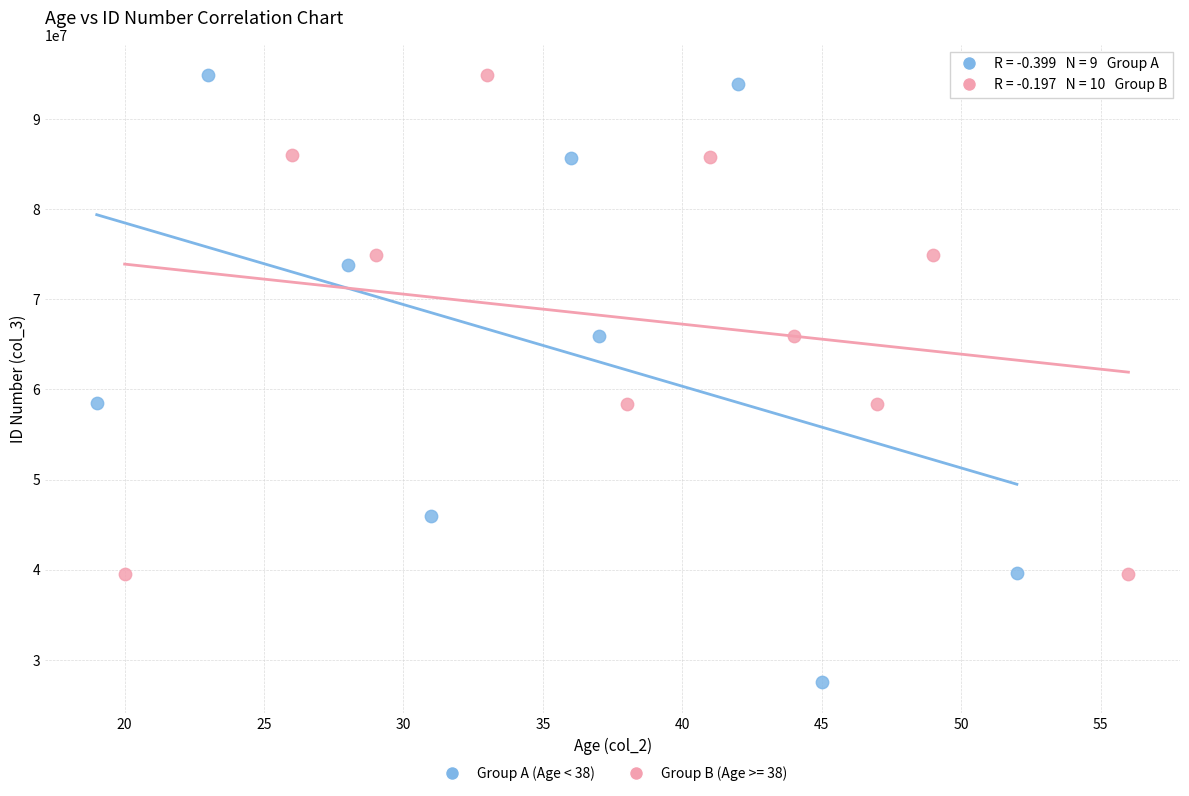

Which series reaches the minimum Y coordinate?

Group A (Age < 38)